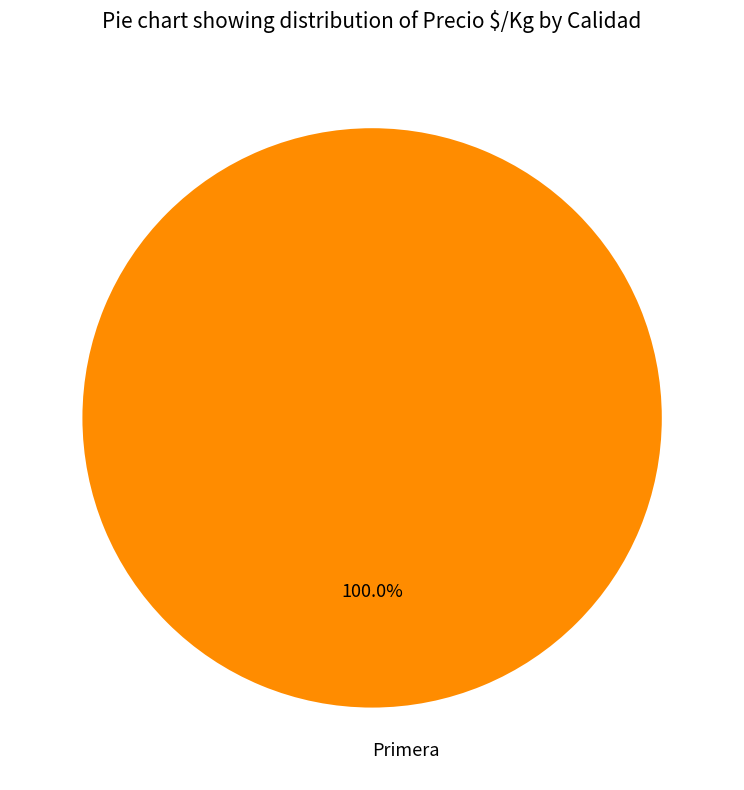

Rank the categories by value from highest to lowest.

Primera